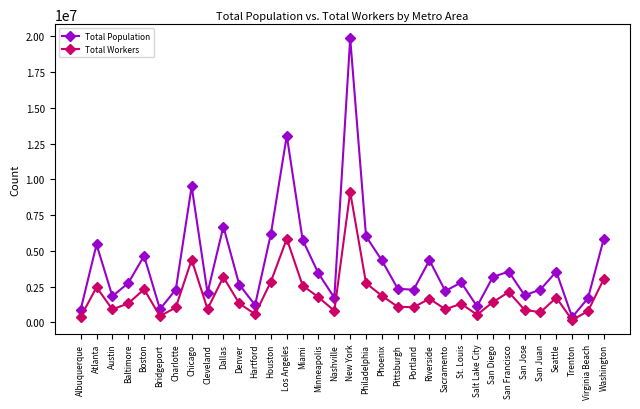

Which series has the largest total across all categories?

Total Population